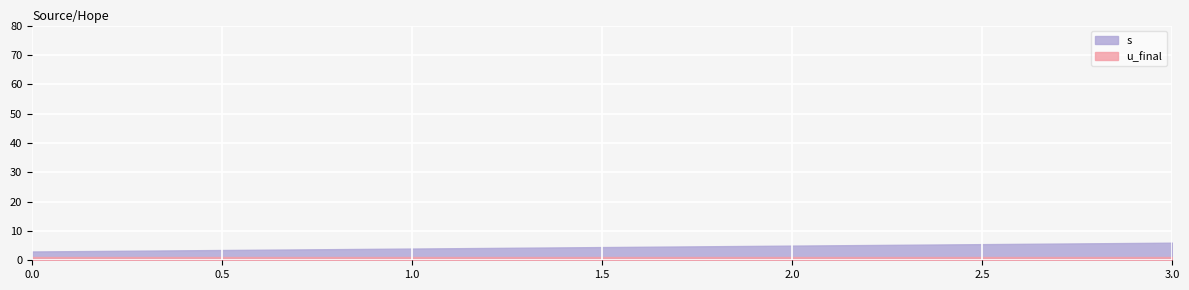

Which series has the largest total across all categories?

s